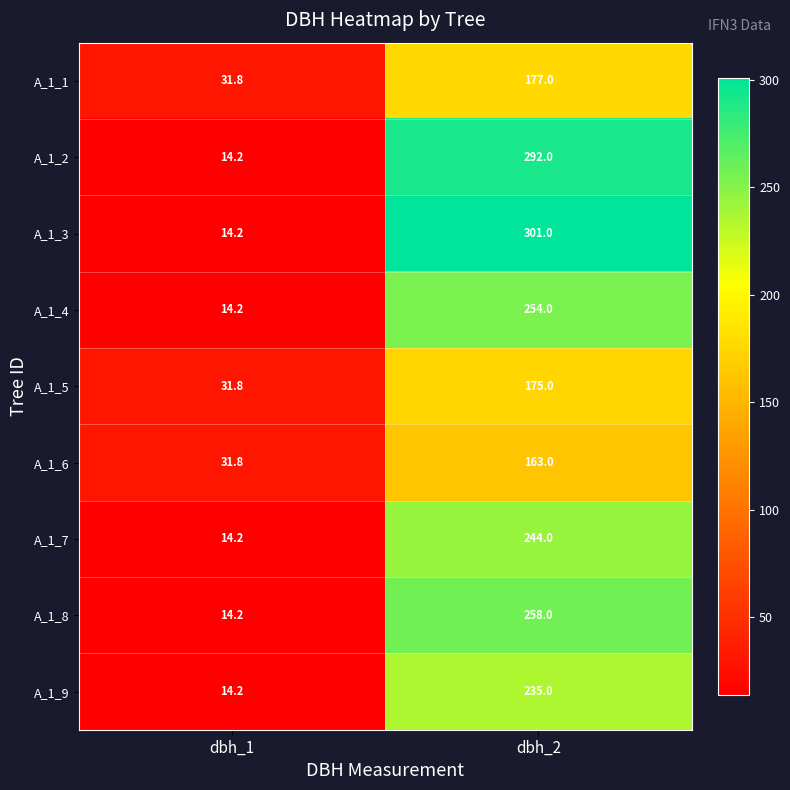

What is the minimum value shown in the chart?

14.2